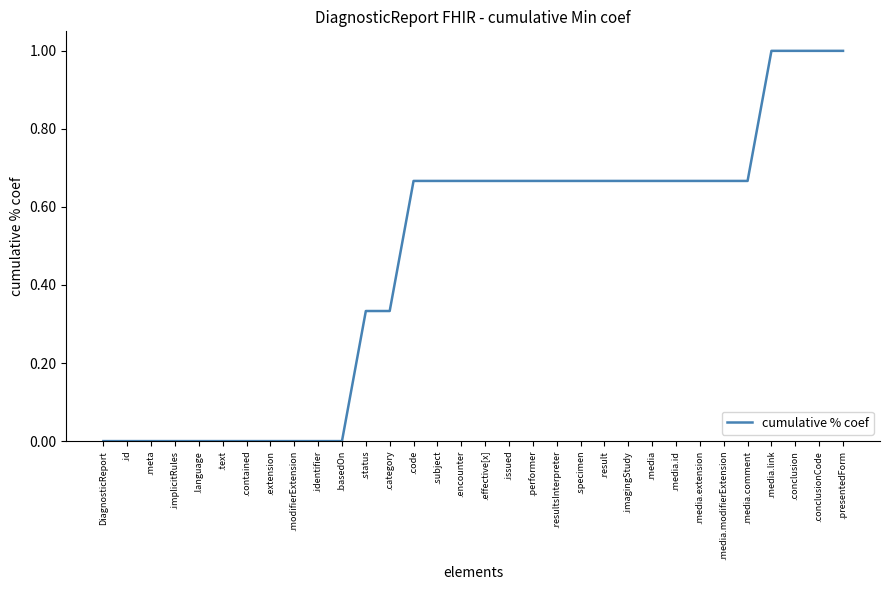

What is the change in value from .id to .media.extension?

+0.7